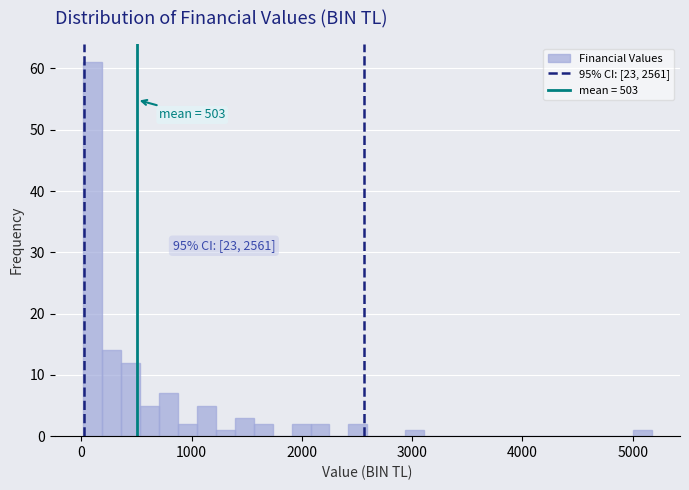

Around what value on the x-axis is the tallest bar? Give the approximate position of its centre, as read against the axis.

100